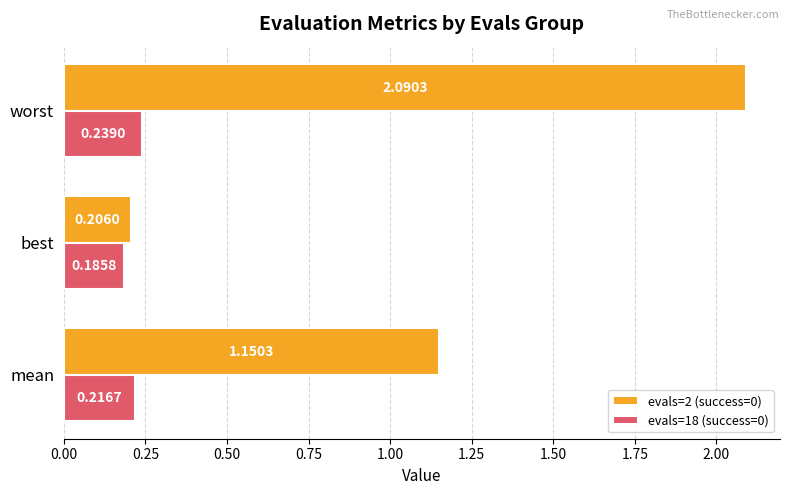

What is the spread (max minus min) of values at worst?

1.9